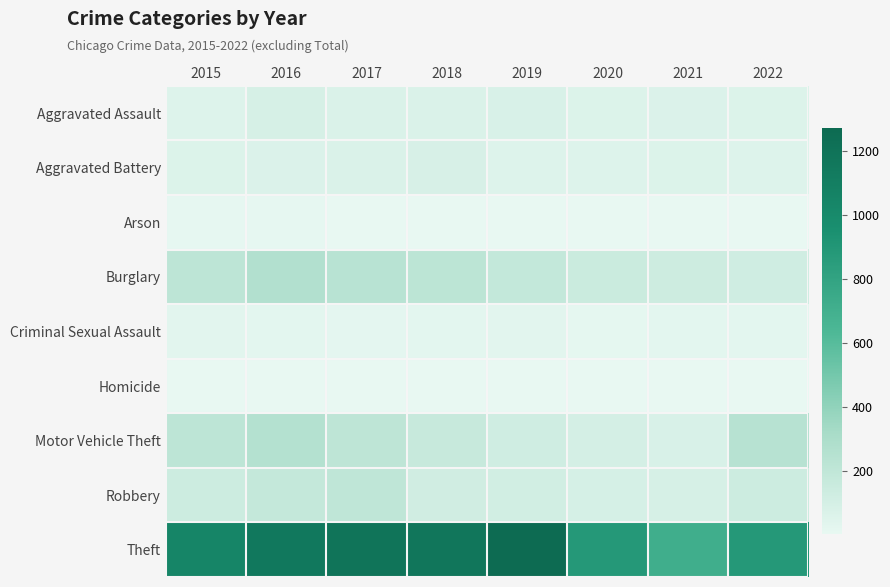

Reading left to right, what are all the values shown in this chart?

Aggravated Assault: 2015=56	2016=88	2017=72	2018=72	2019=80	2020=62	2021=66	2022=60
Aggravated Battery: 2015=60	2016=66	2017=71	2018=86	2019=53	2020=57	2021=60	2022=57
Arson: 2015=10	2016=12	2017=7	2018=7	2019=5	2020=7	2021=6	2022=3
Burglary: 2015=216	2016=266	2017=237	2018=218	2019=182	2020=148	2021=133	2022=125
Criminal Sexual Assault: 2015=29	2016=25	2017=22	2018=24	2019=31	2020=15	2021=25	2022=23
Homicide: 2015=5	2016=4	2017=4	2018=4	2019=4	2020=5	2021=6	2022=6
Motor Vehicle Theft: 2015=212	2016=259	2017=208	2018=163	2019=123	2020=99	2021=82	2022=241
Robbery: 2015=139	2016=178	2017=202	2018=121	2019=116	2020=97	2021=88	2022=138
Theft: 2015=1041	2016=1151	2017=1188	2018=1170	2019=1272	2020=884	2021=716	2022=885